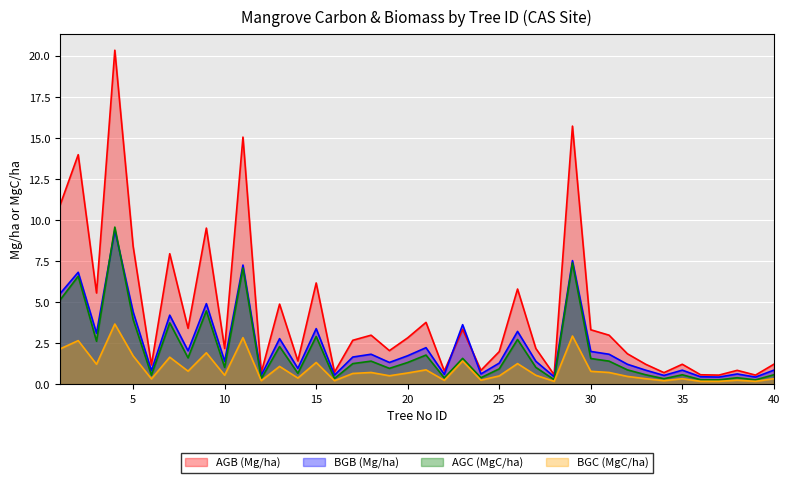

Rank the series at 14 from lowest to highest value.

BGC (MgC/ha), AGC (MgC/ha), BGB (Mg/ha), AGB (Mg/ha)